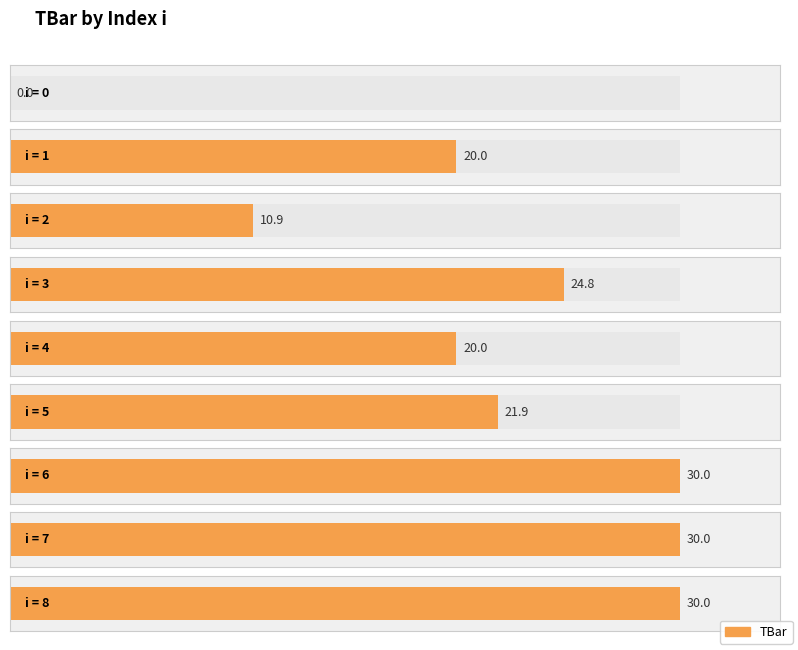

Where does the data first go above 21?

3